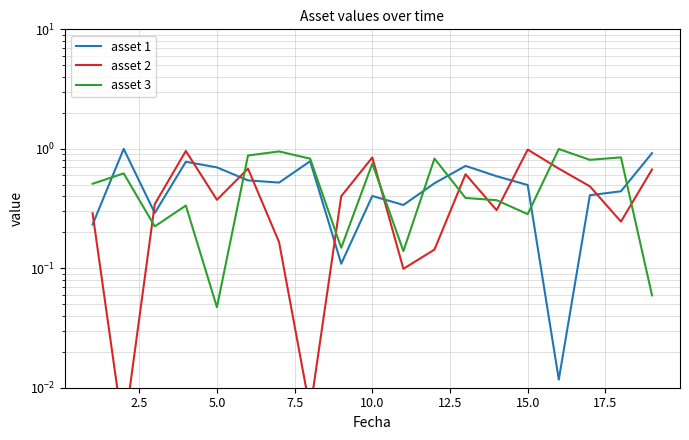

What is the value of the asset 3 point at the 10th from the left?

0.8